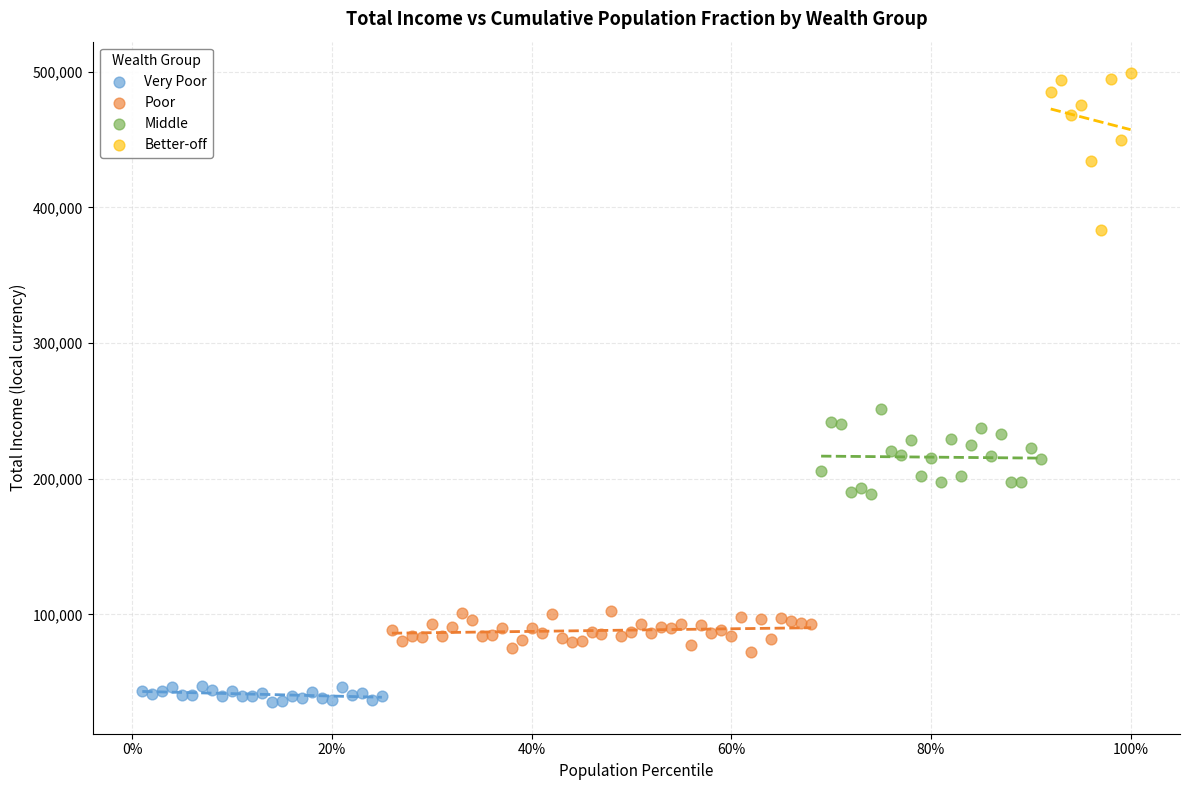

Which series contains the highest Y value?

Better-off